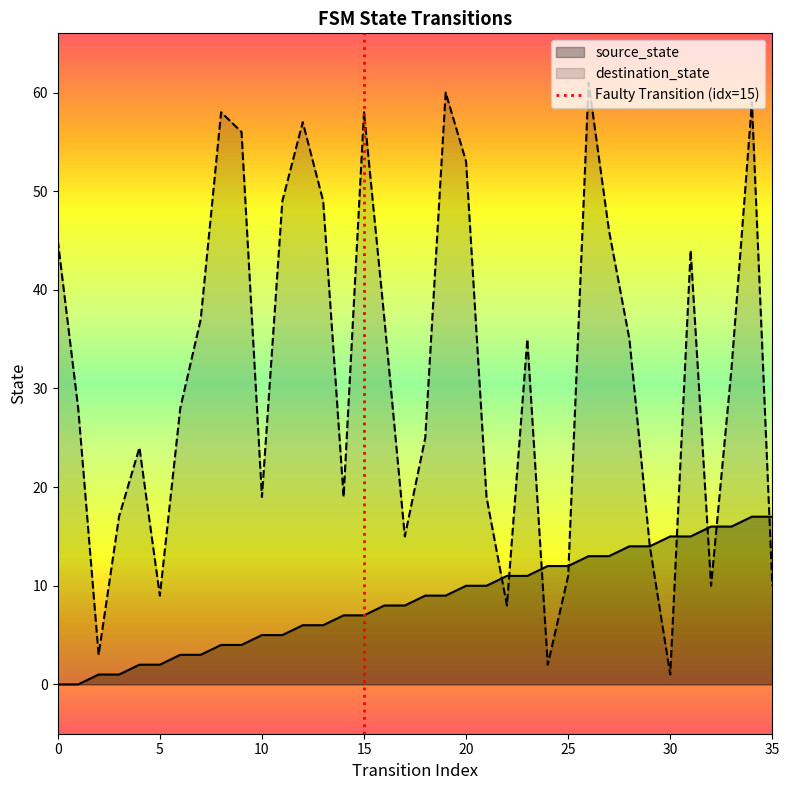

Is it true that the value at 15 is 0?

True